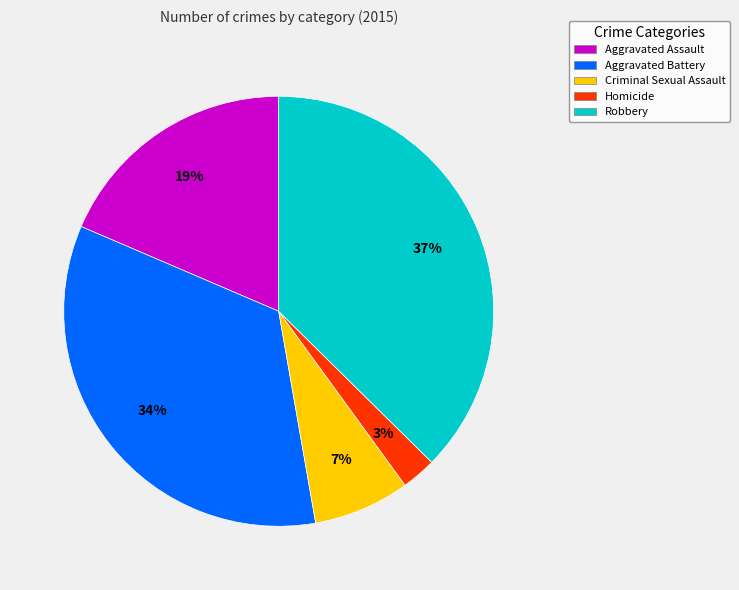

What percentage is the Aggravated Battery slice, to the nearest percent?

34%